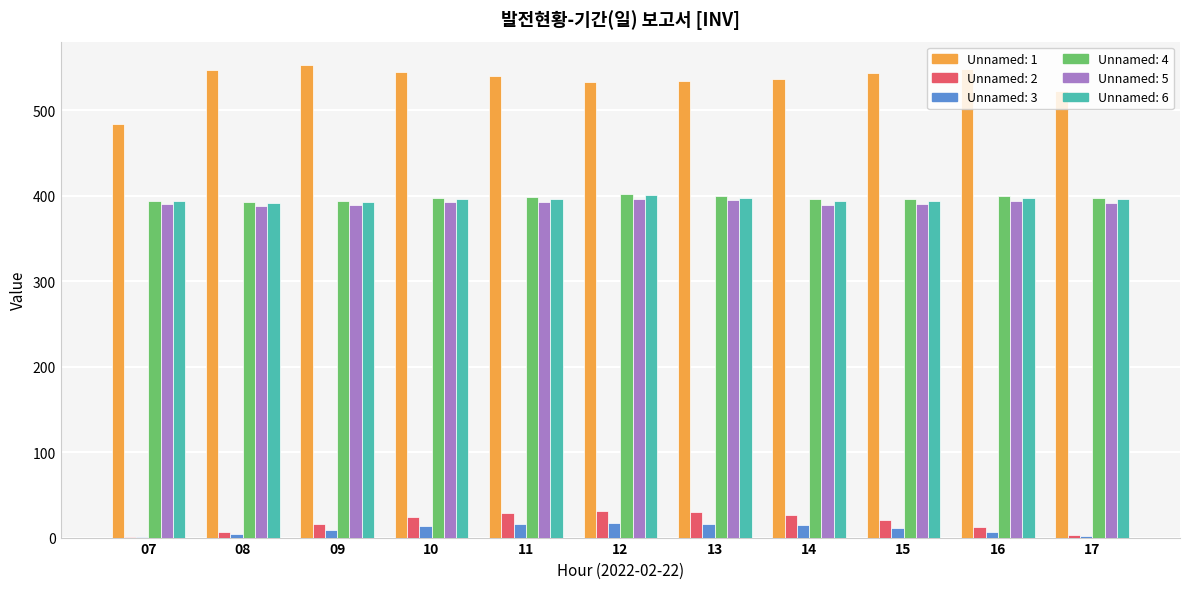

How many values in the Unnamed: 4 series exceed 397?

6